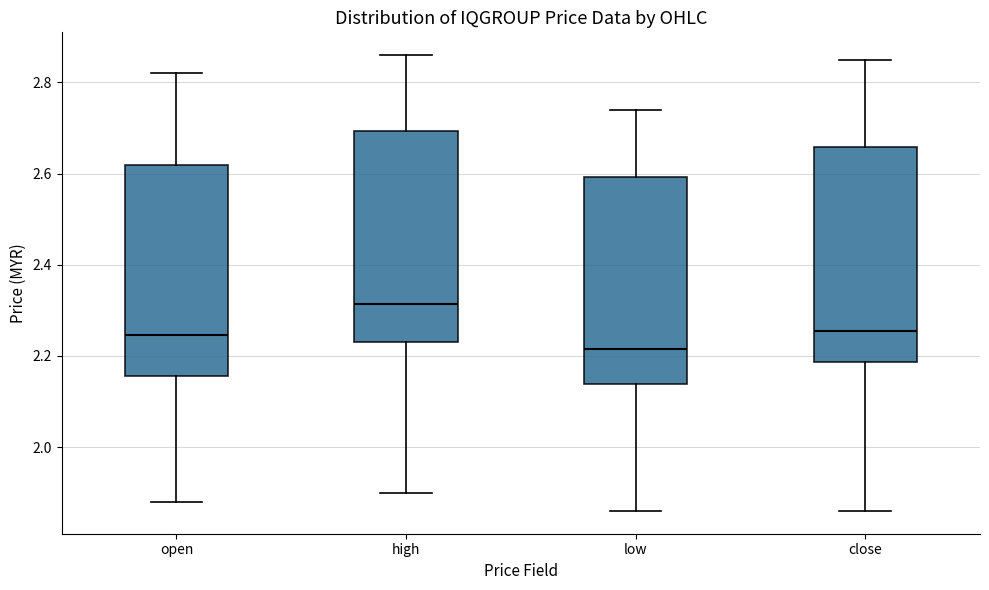

Reading left to right, read every box against the y-axis: the position of its median line, the range the box covers, and the ends of its whiskers. The values are not printed on the chart, so give them approximately, as read against the axis.

open: median 2.24, box 2.16 to 2.62, whiskers 1.88 to 2.82
high: median 2.32, box 2.24 to 2.70, whiskers 1.90 to 2.86
low: median 2.22, box 2.14 to 2.60, whiskers 1.86 to 2.74
close: median 2.26, box 2.18 to 2.66, whiskers 1.86 to 2.86